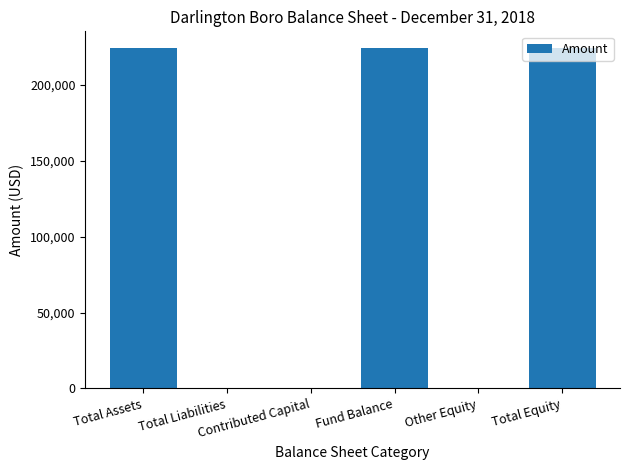

What is the maximum value shown in the chart?

224203